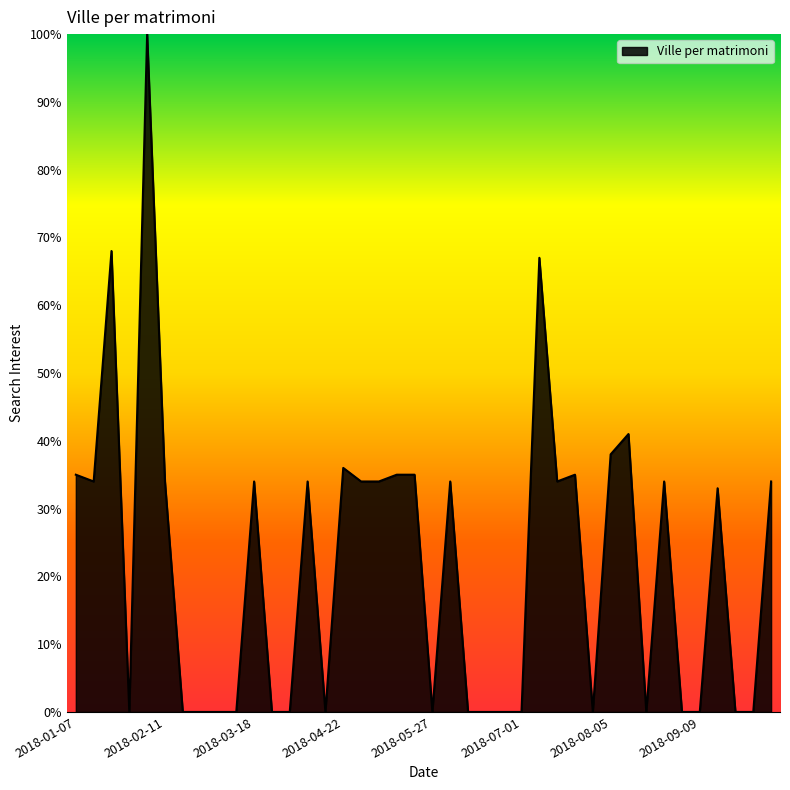

What is the greatest value displayed?

100